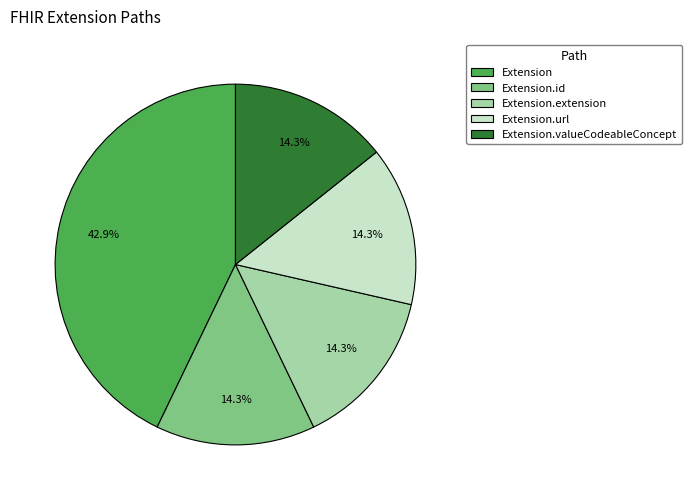

Is there a majority slice in this chart?

No